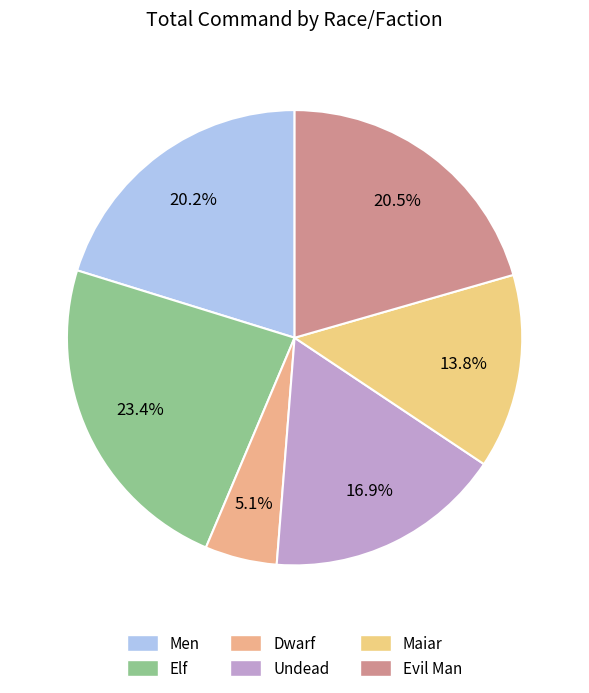

Which slice is the smallest?

Dwarf